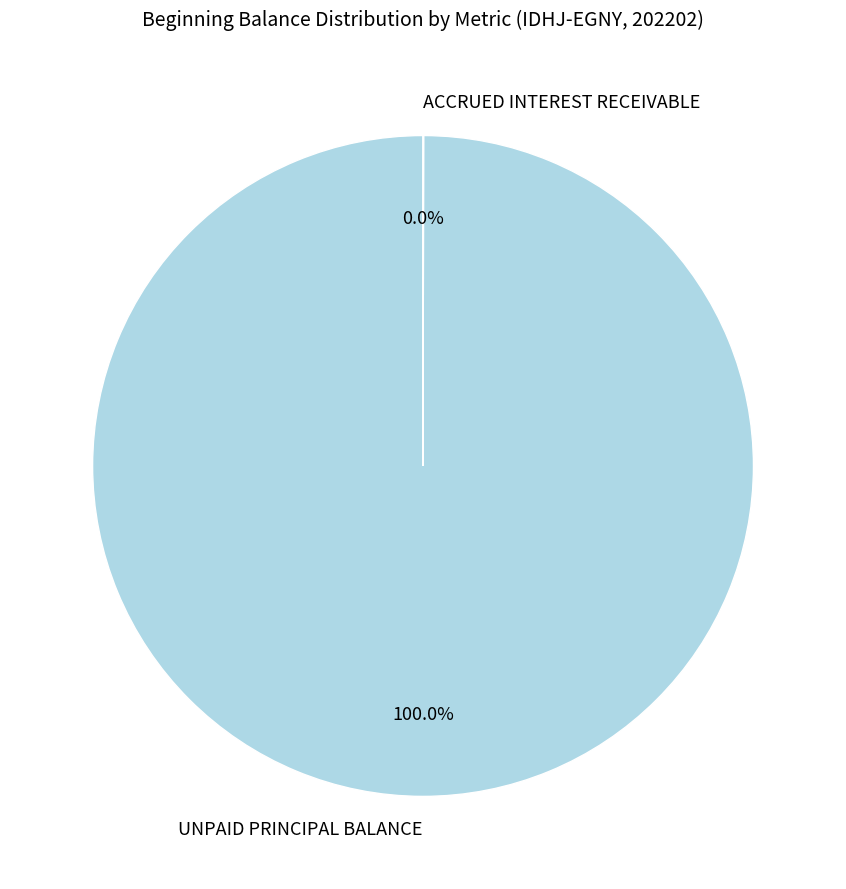

What is the largest slice in the pie chart?

UNPAID PRINCIPAL BALANCE